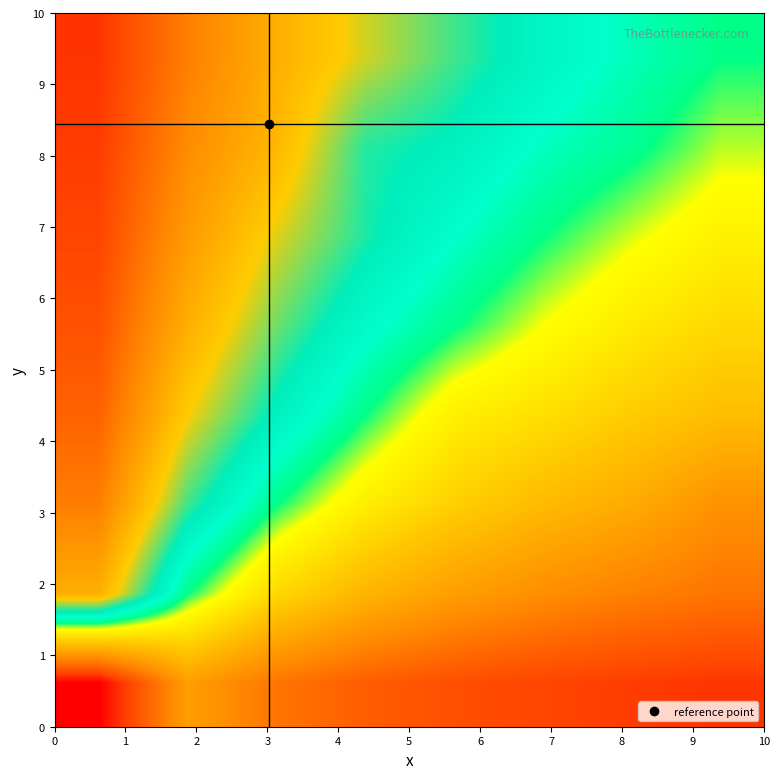

What is the greatest value displayed?

0.9